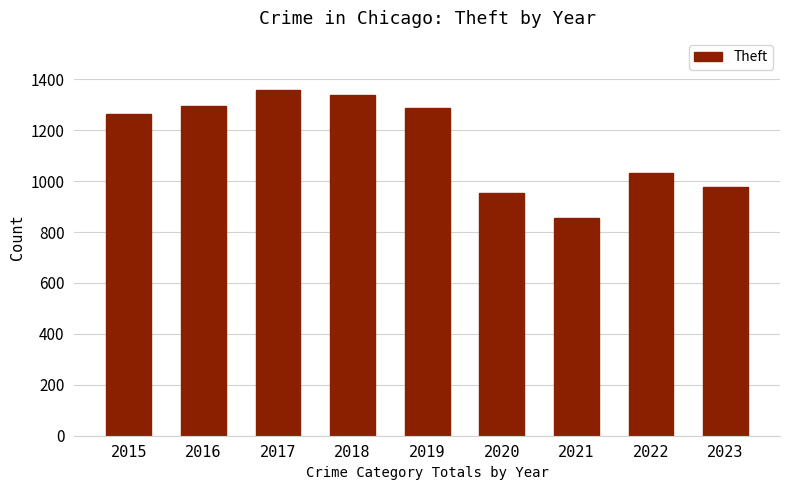

What is the value of the 5th bar from the left?

1288